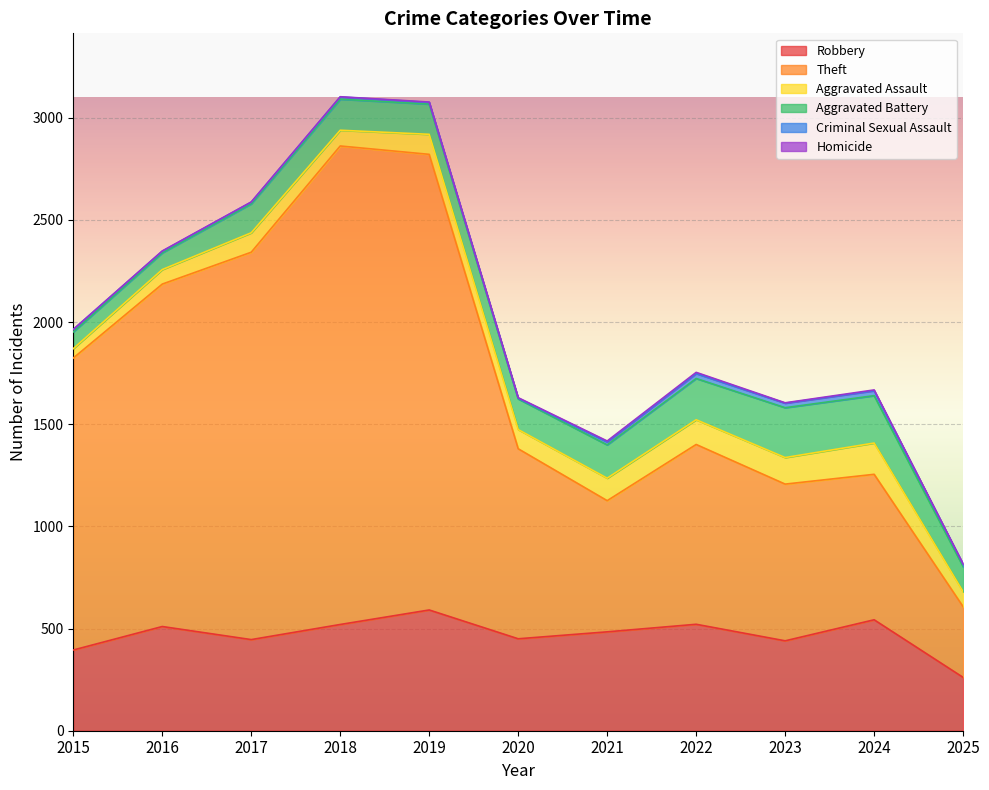

Where is the first local minimum for Homicide?

2023